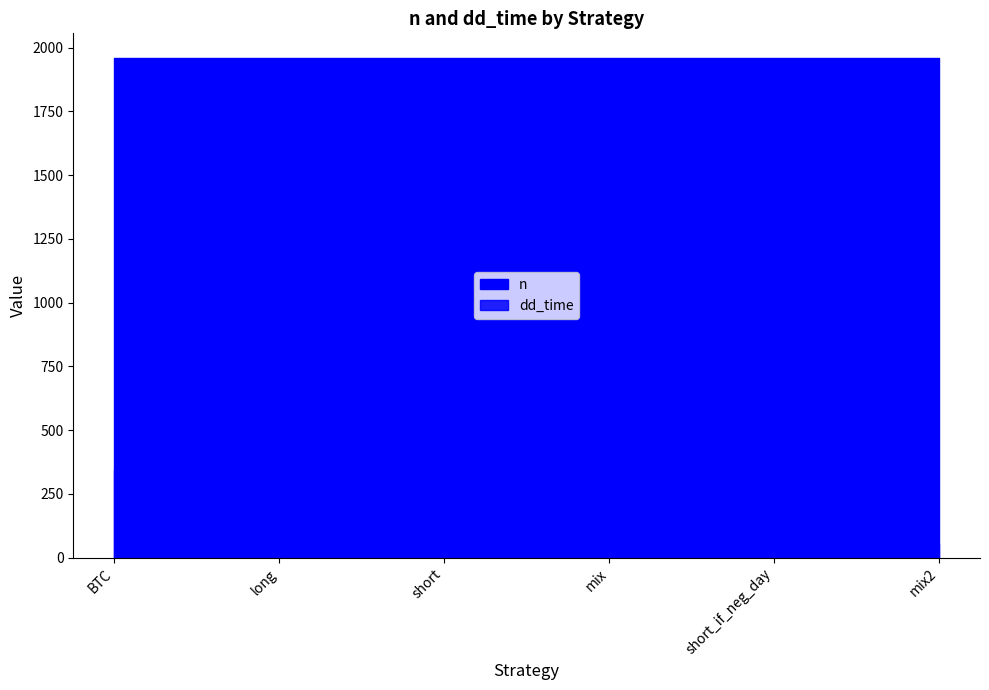

True or false: dd_time and n cross at least once.

False